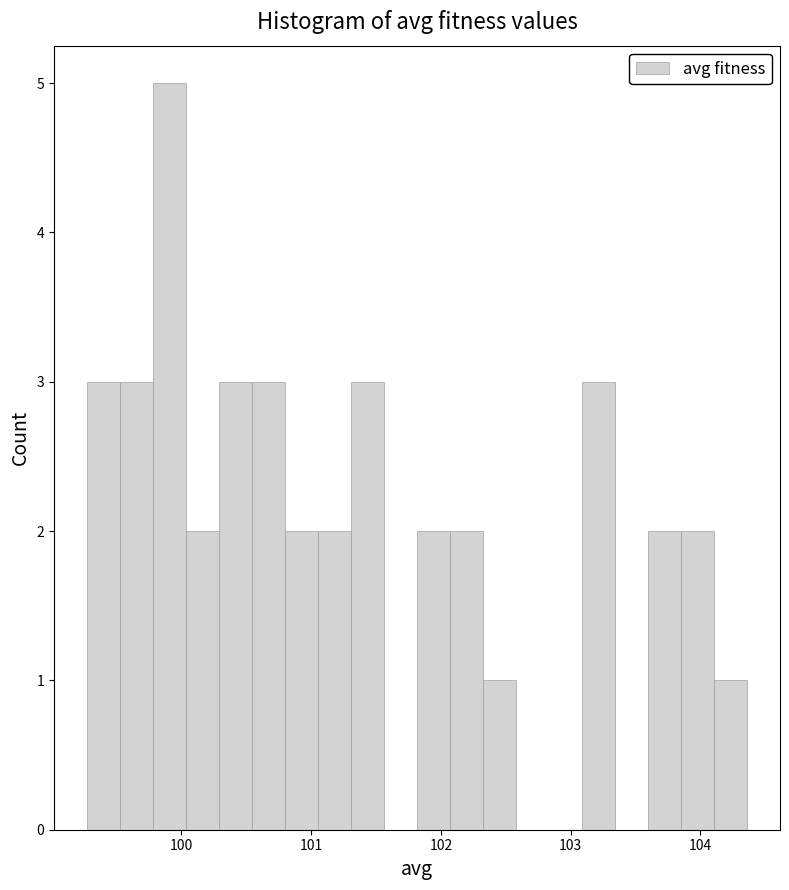

Around what value on the x-axis is the tallest bar? Give the approximate position of its centre, as read against the axis.

99.9